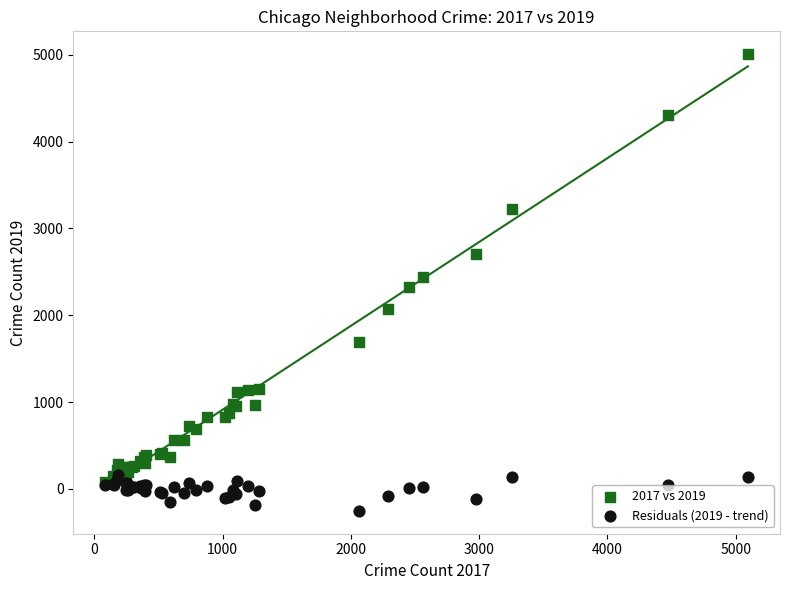

What are all the series names shown in the legend?

2017 vs 2019, Residuals (2019 - trend)